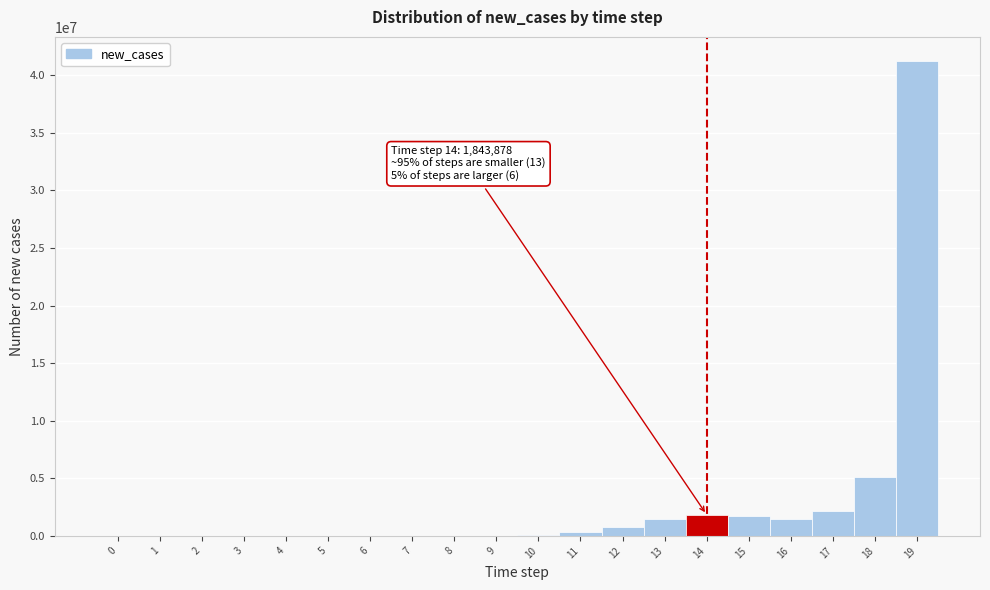

What is the greatest value displayed?

41260848.8